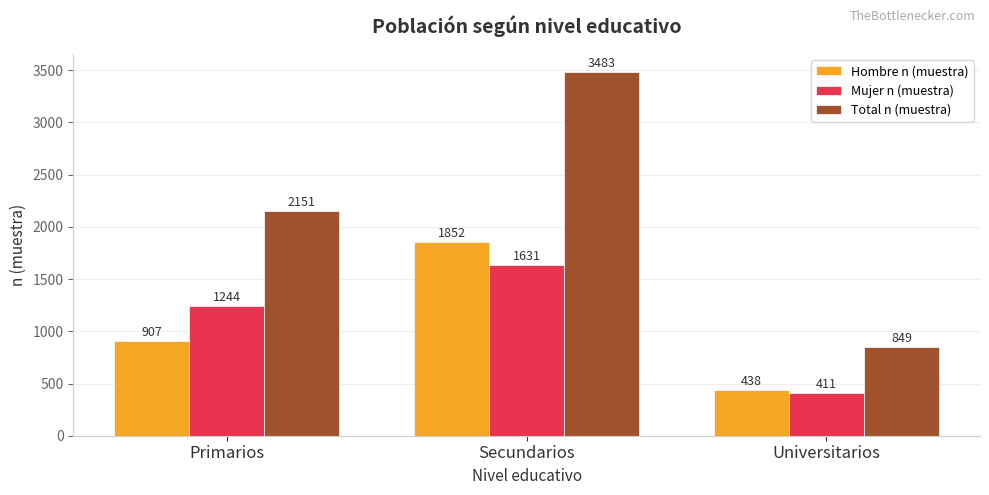

Reading left to right, list all the values displayed in this chart.

Hombre n (muestra): 907	1852	438
Mujer n (muestra): 1244	1631	411
Total n (muestra): 2151	3483	849